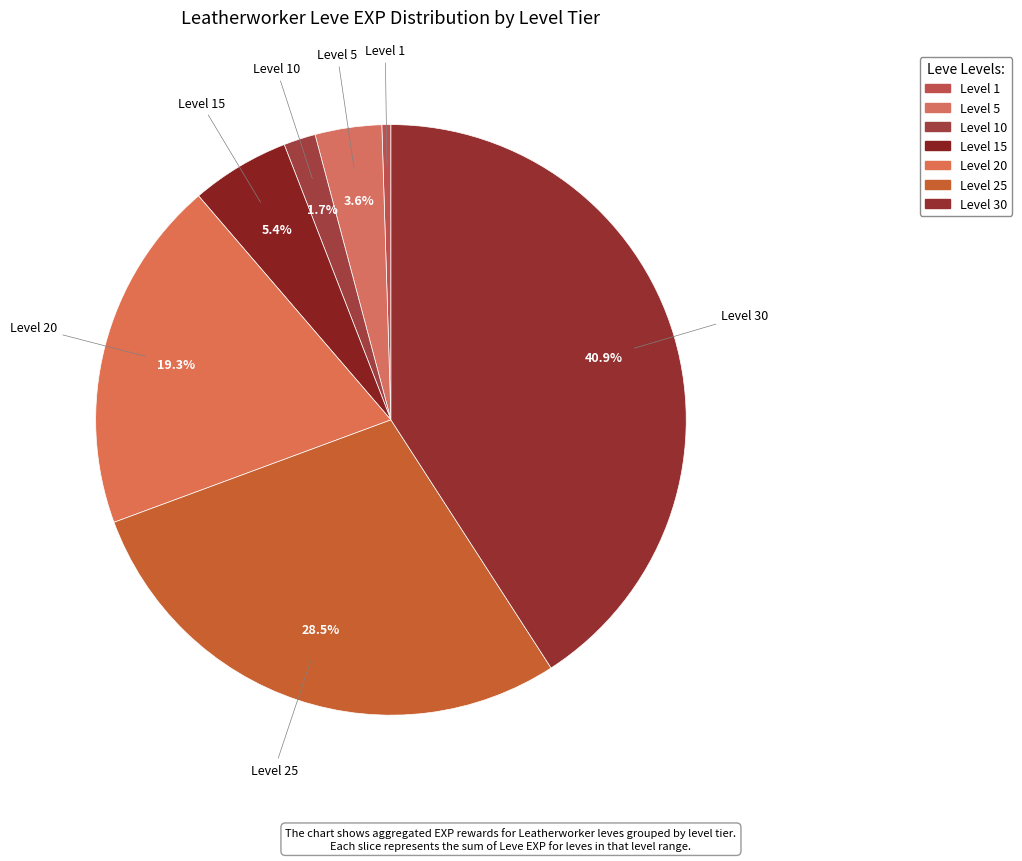

Count the number of slices in the pie.

7